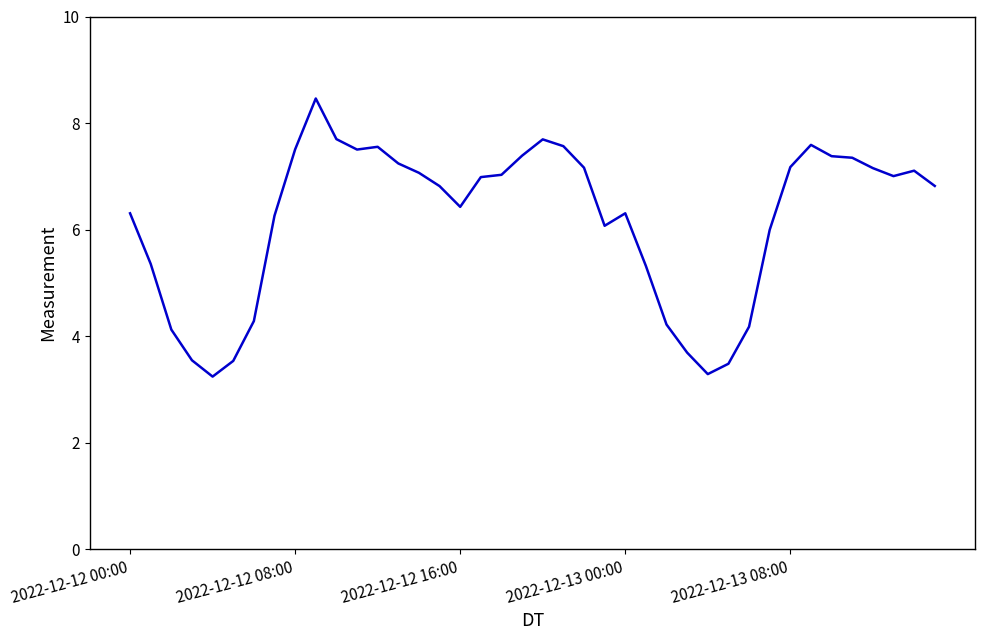

What is the minimum value shown in the chart?

3.2